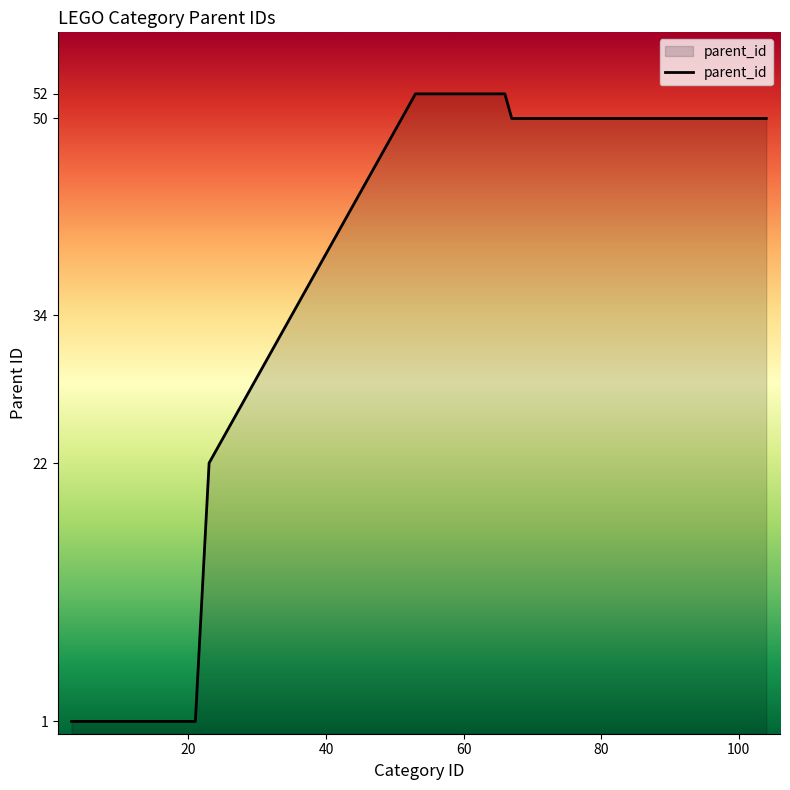

What is the greatest value displayed?

52